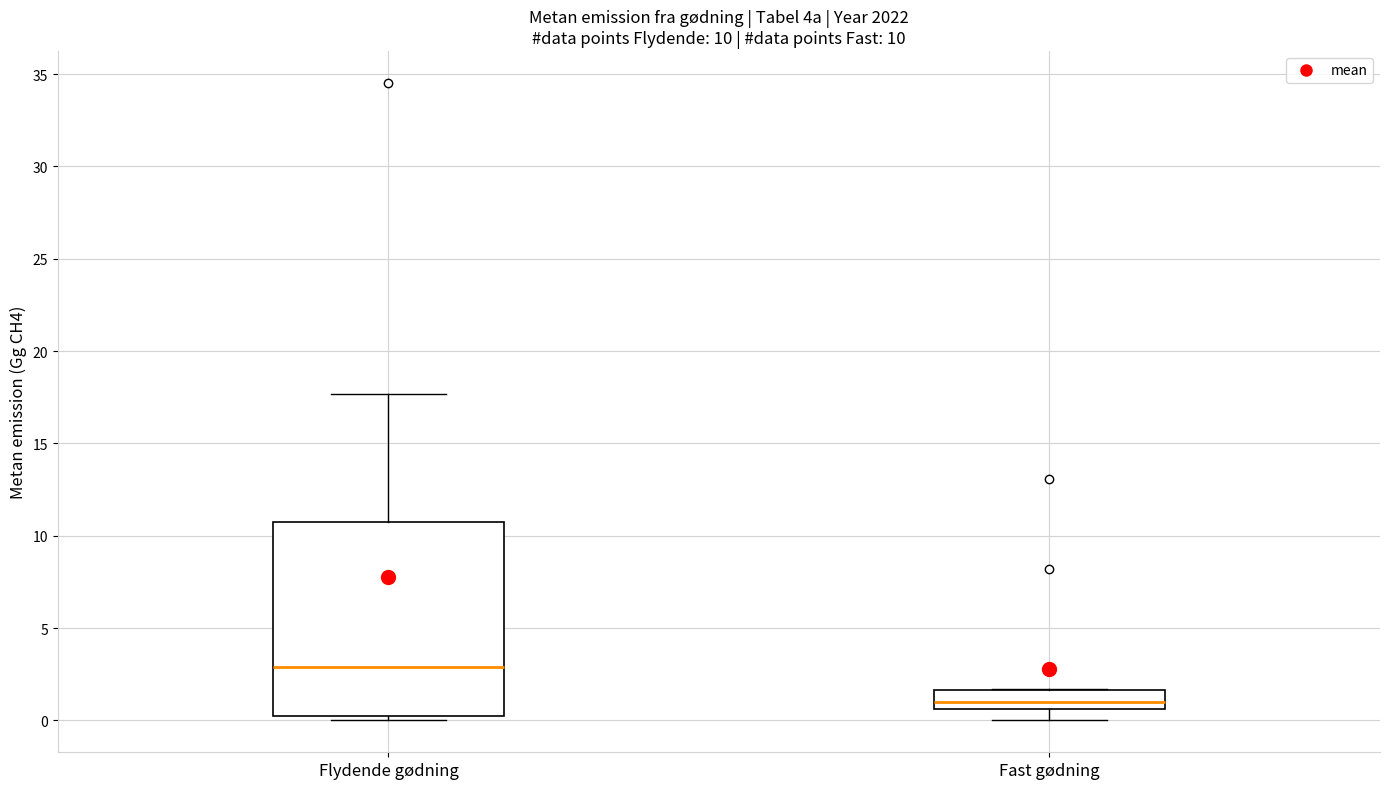

Which box is the tallest, from its lower edge to its upper edge?

Flydende gødning